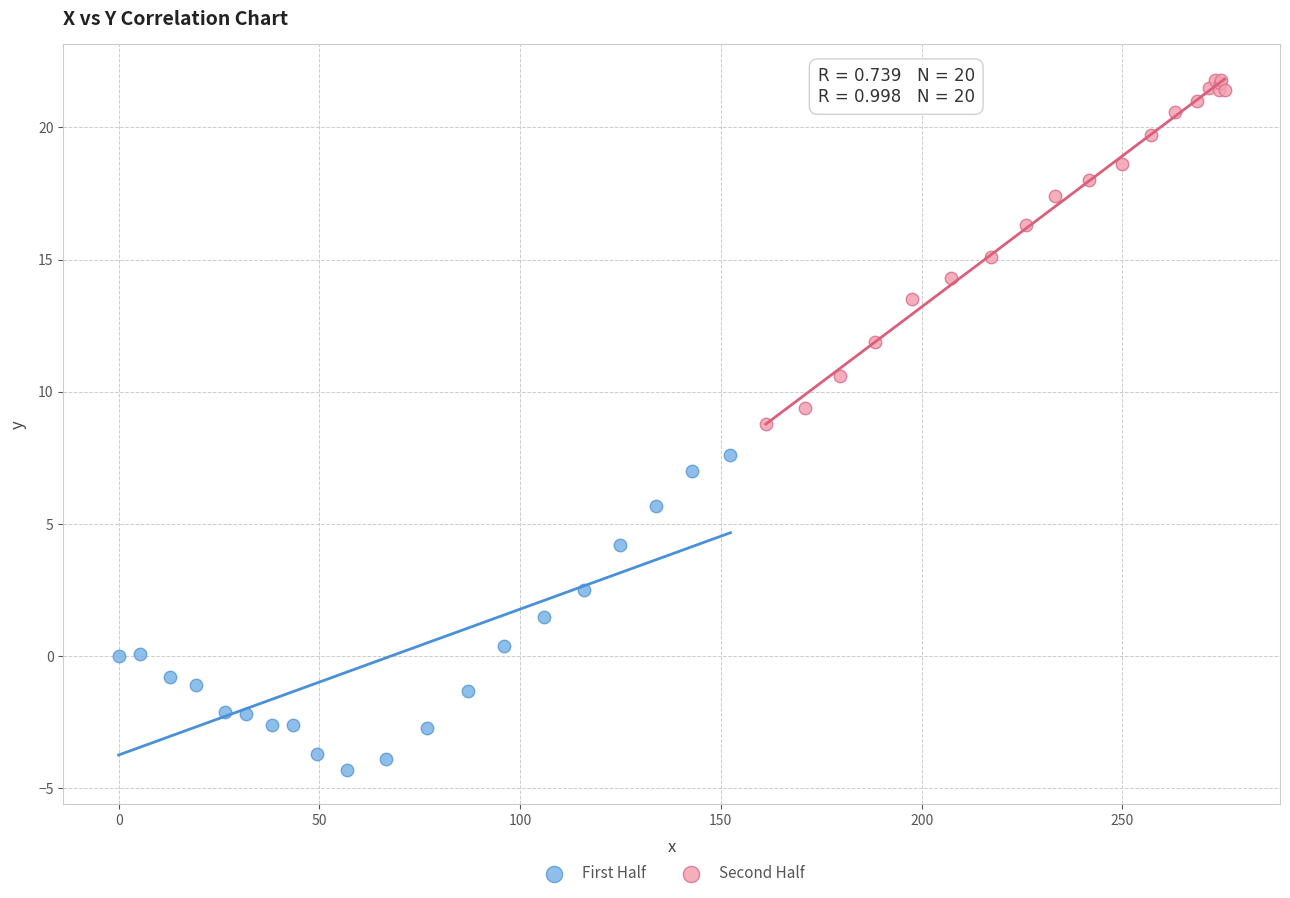

What are all the series names shown in the legend?

First Half, Second Half